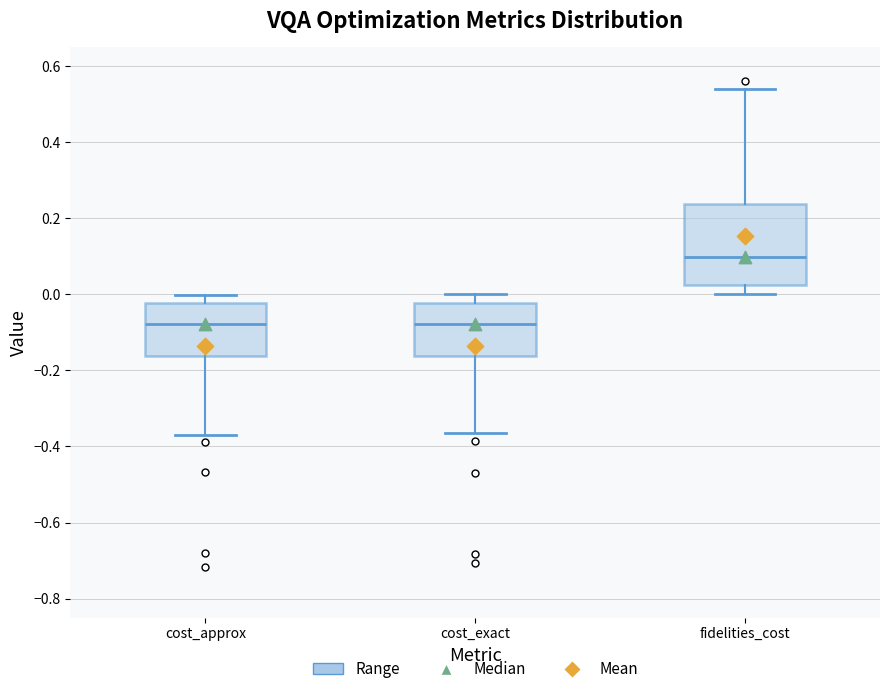

Where does the lower whisker of the box for fidelities_cost end on the y-axis? The values are not printed on the chart, so give them approximately, as read against the axis.

0.00